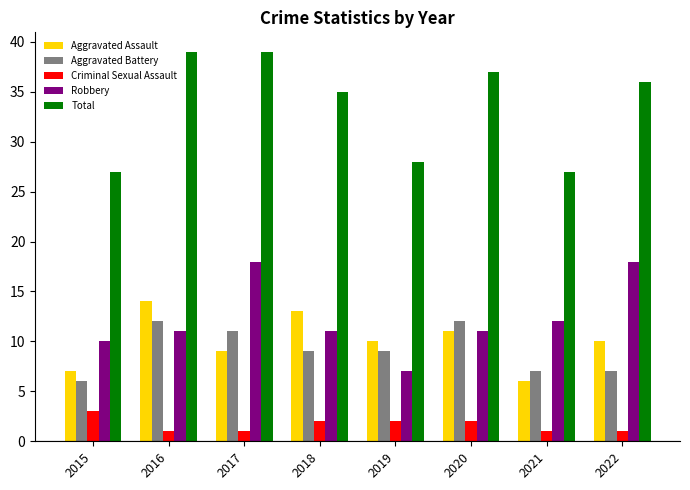

What are all the series names shown in the legend?

Aggravated Assault, Aggravated Battery, Criminal Sexual Assault, Robbery, Total